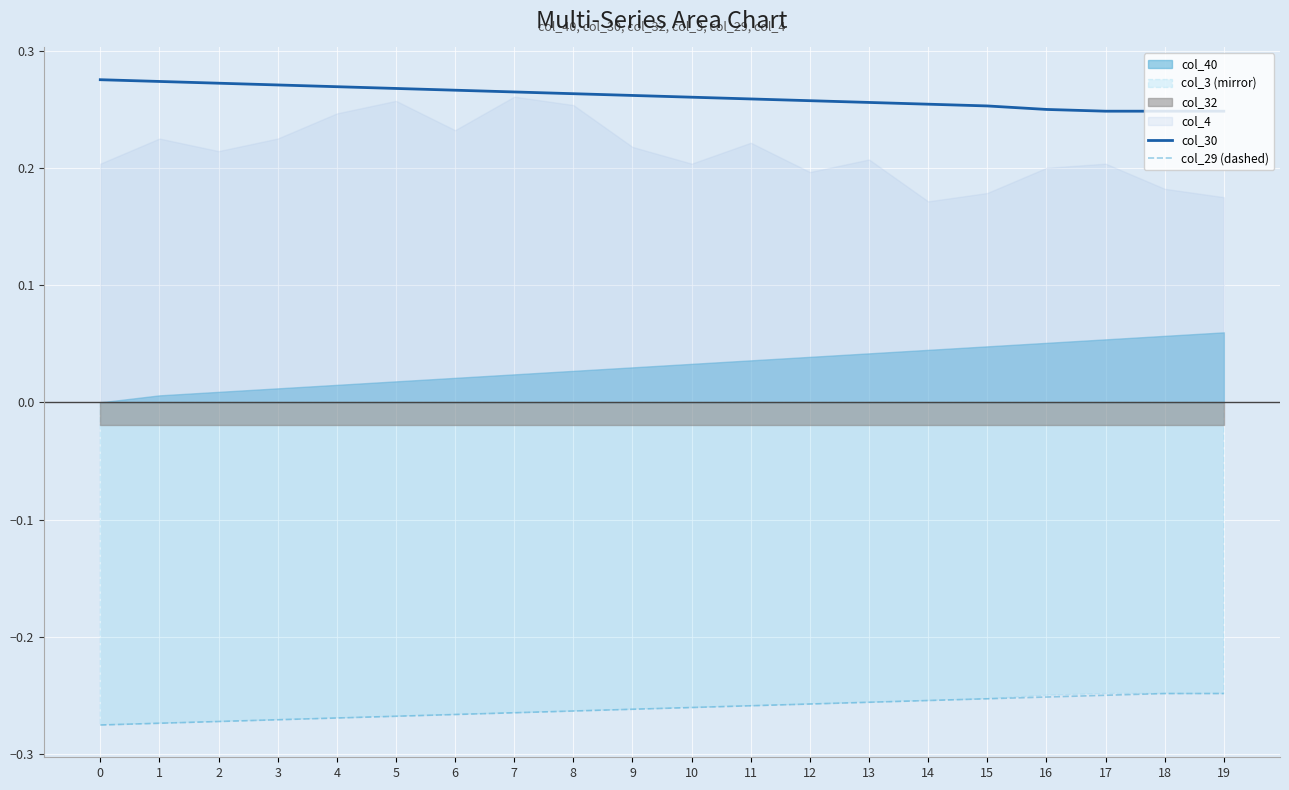

The col_30 series shows 0.4 at 13. True or false?

False